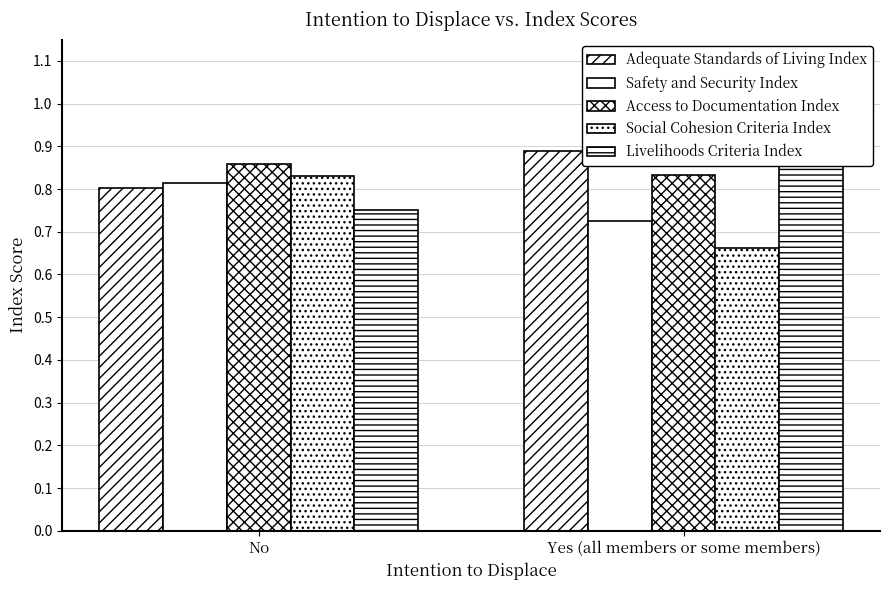

Reading left to right, extract all data points from this chart.

Adequate Standards of Living Index: 0.8	0.9
Safety and Security Index: 0.8	0.7
Access to Documentation Index: 0.9	0.8
Social Cohesion Criteria Index: 0.8	0.7
Livelihoods Criteria Index: 0.8	0.9